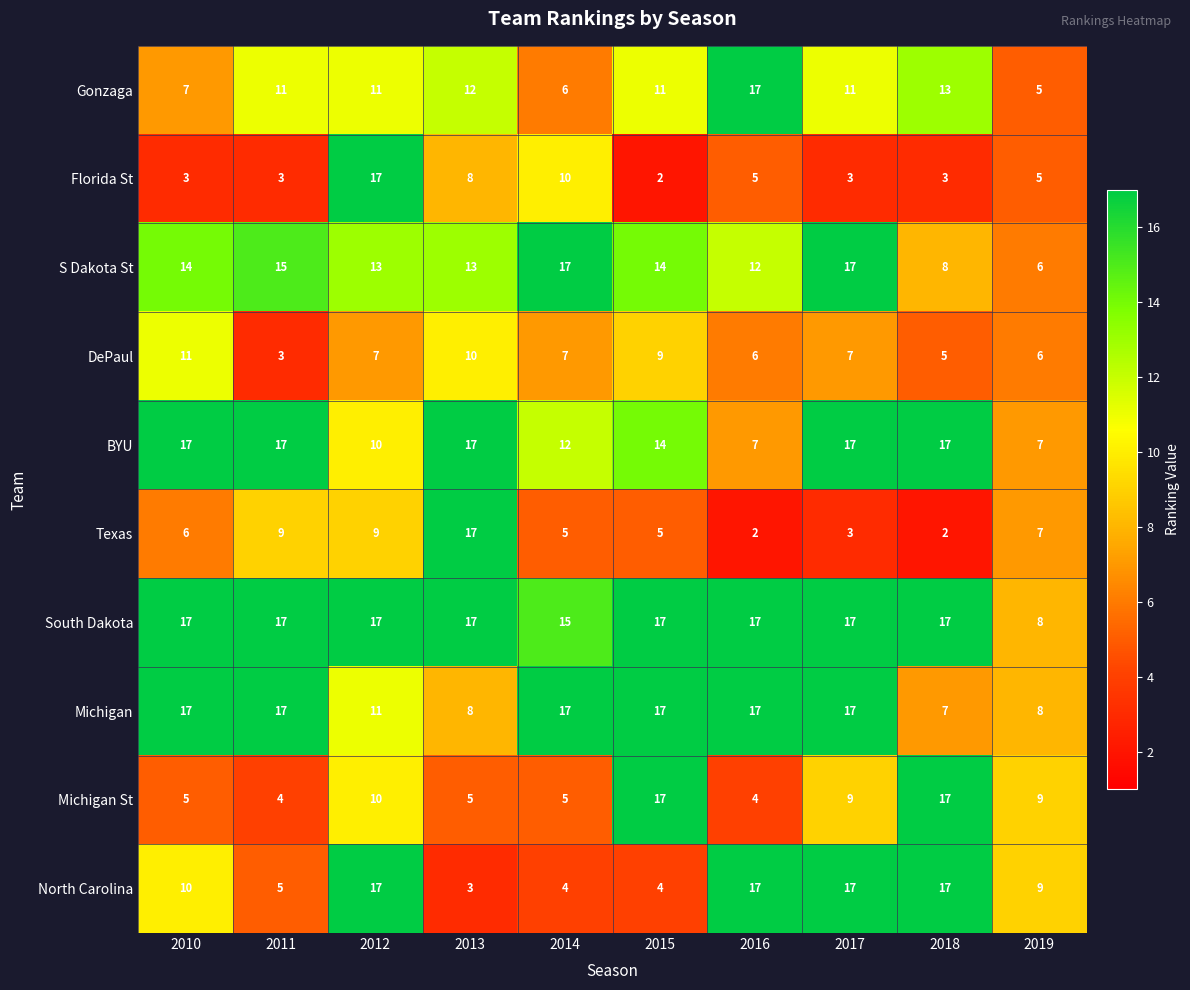

What is the difference between the highest and lowest values at 2017?

14